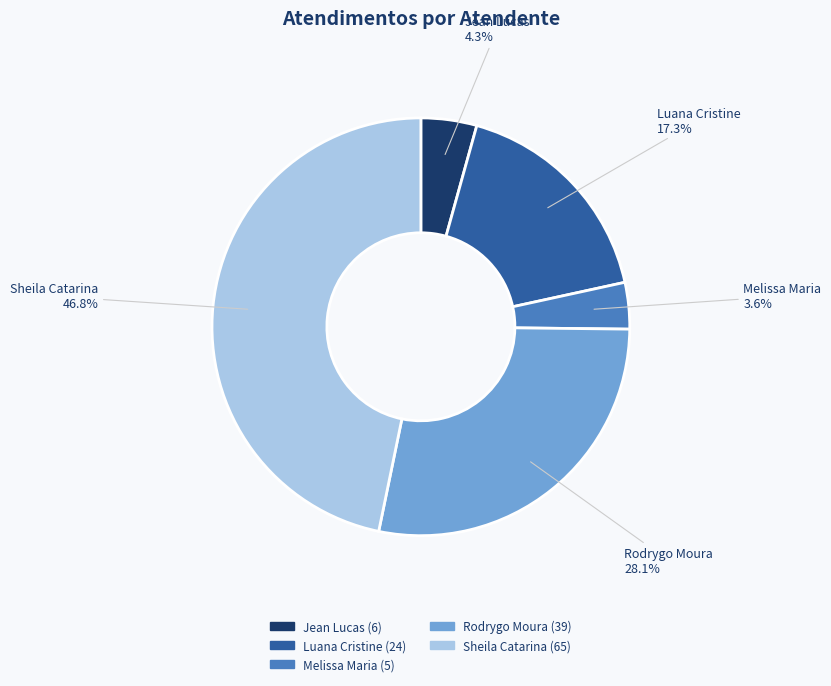

Which category has the biggest portion of the pie?

Sheila Catarina